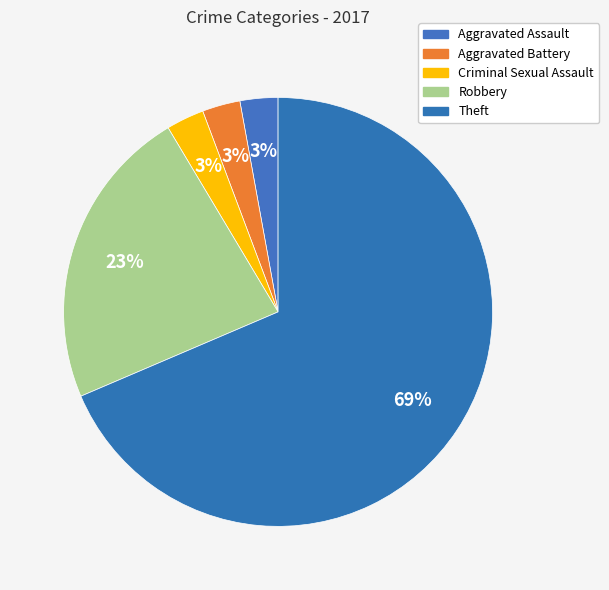

How many segments does this pie chart have?

5